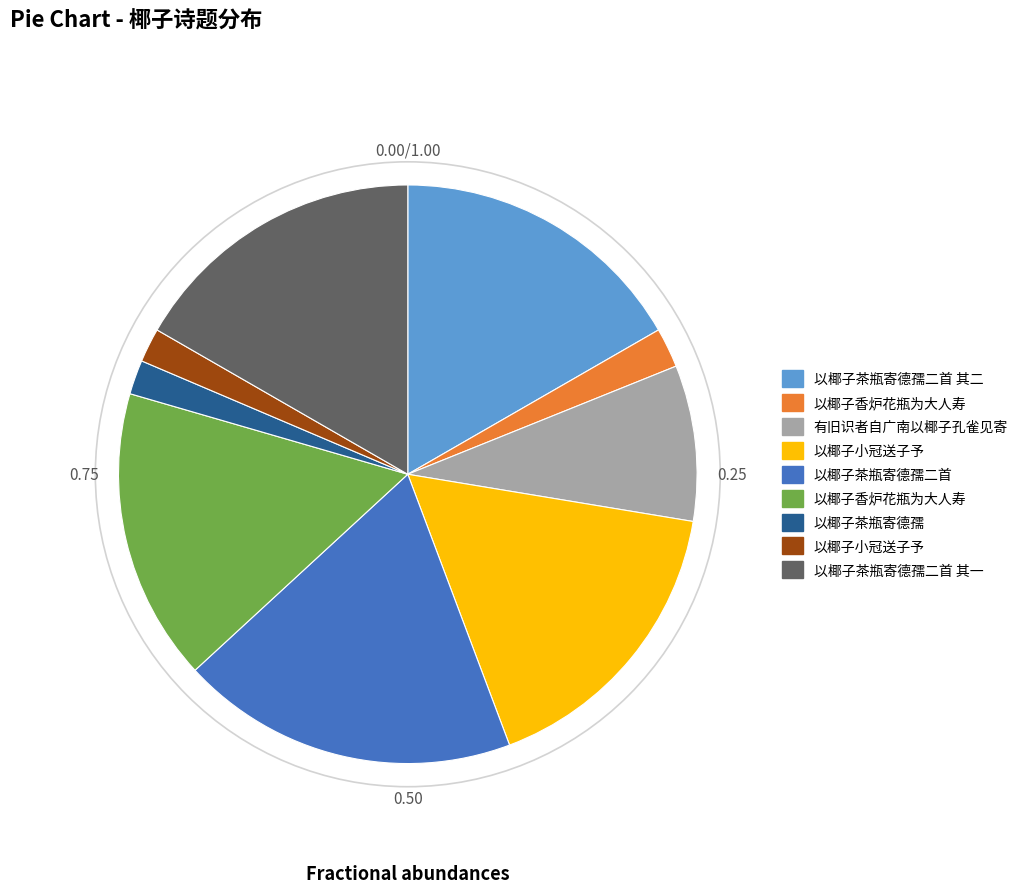

How many segments does this pie chart have?

9